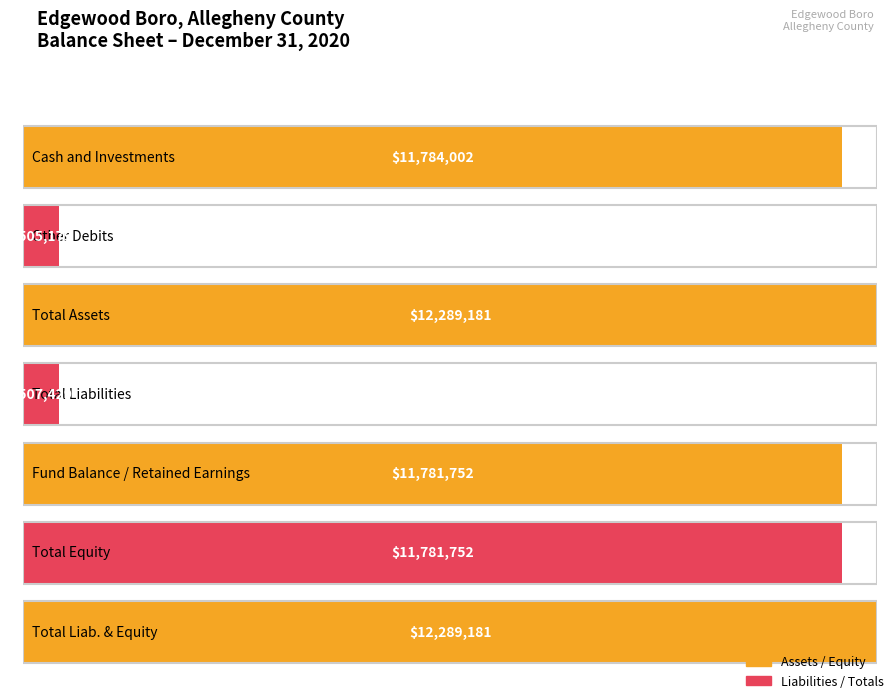

What is the total value across all series at Total Liabilities?

507429